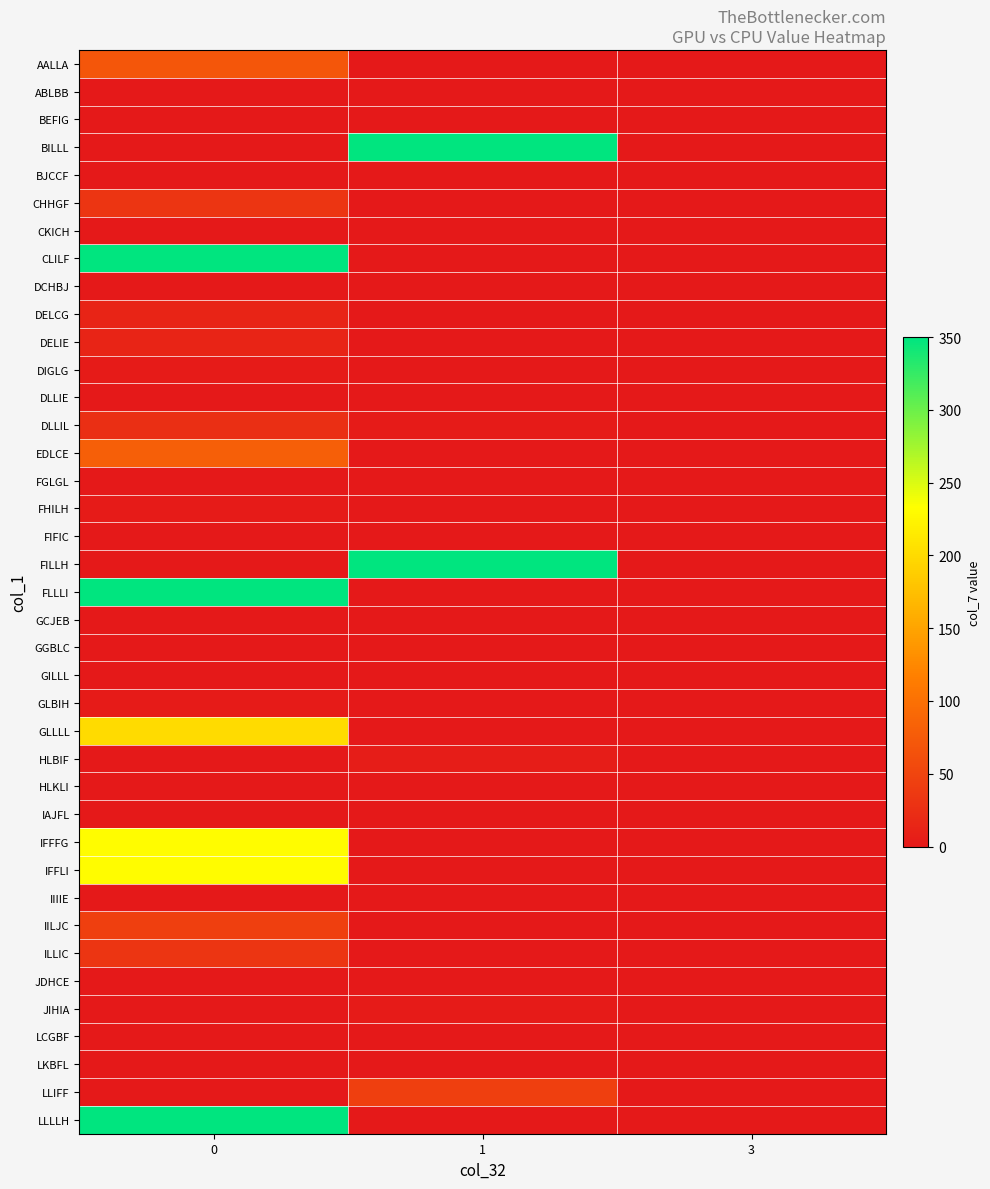

Reading left to right, what are all the values shown in this chart?

AALLA: 0=70	1=0	3=0
ABLBB: 0=0	1=0	3=0
BEFIG: 0=0	1=0	3=0
BILLL: 0=0	1=350	3=0
BJCCF: 0=0	1=0	3=0
CHHGF: 0=32	1=0	3=0
CKICH: 0=0	1=0	3=0
CLILF: 0=350	1=0	3=0
DCHBJ: 0=0	1=0	3=0
DELCG: 0=13	1=0	3=0
DELIE: 0=13	1=0	3=0
DIGLG: 0=4	1=0	3=0
DLLIE: 0=0	1=0	3=0
DLLIL: 0=25	1=4	3=0
EDLCE: 0=80	1=0	3=0
FGLGL: 0=0	1=0	3=0
FHILH: 0=3	1=0	3=0
FIFIC: 0=0	1=0	3=0
FILLH: 0=0	1=350	3=0
FLLLI: 0=350	1=0	3=0
GCJEB: 0=0	1=0	3=0
GGBLC: 0=0	1=0	3=0
GILLL: 0=0	1=0	3=0
GLBIH: 0=4	1=0	3=0
GLLLL: 0=200	1=0	3=0
HLBIF: 0=0	1=5	3=0
HLKLI: 0=0	1=0	3=0
IAJFL: 0=0	1=0	3=0
IFFFG: 0=230	1=0	3=0
IFFLI: 0=230	1=0	3=0
IIIIE: 0=0	1=0	3=0
IILJC: 0=45	1=0	3=0
ILLIC: 0=32	1=0	3=0
JDHCE: 0=0	1=0	3=0
JIHIA: 0=0	1=4	3=0
LCGBF: 0=0	1=0	3=0
LKBFL: 0=0	1=0	3=0
LLIFF: 0=0	1=45	3=0
LLLLH: 0=350	1=0	3=0